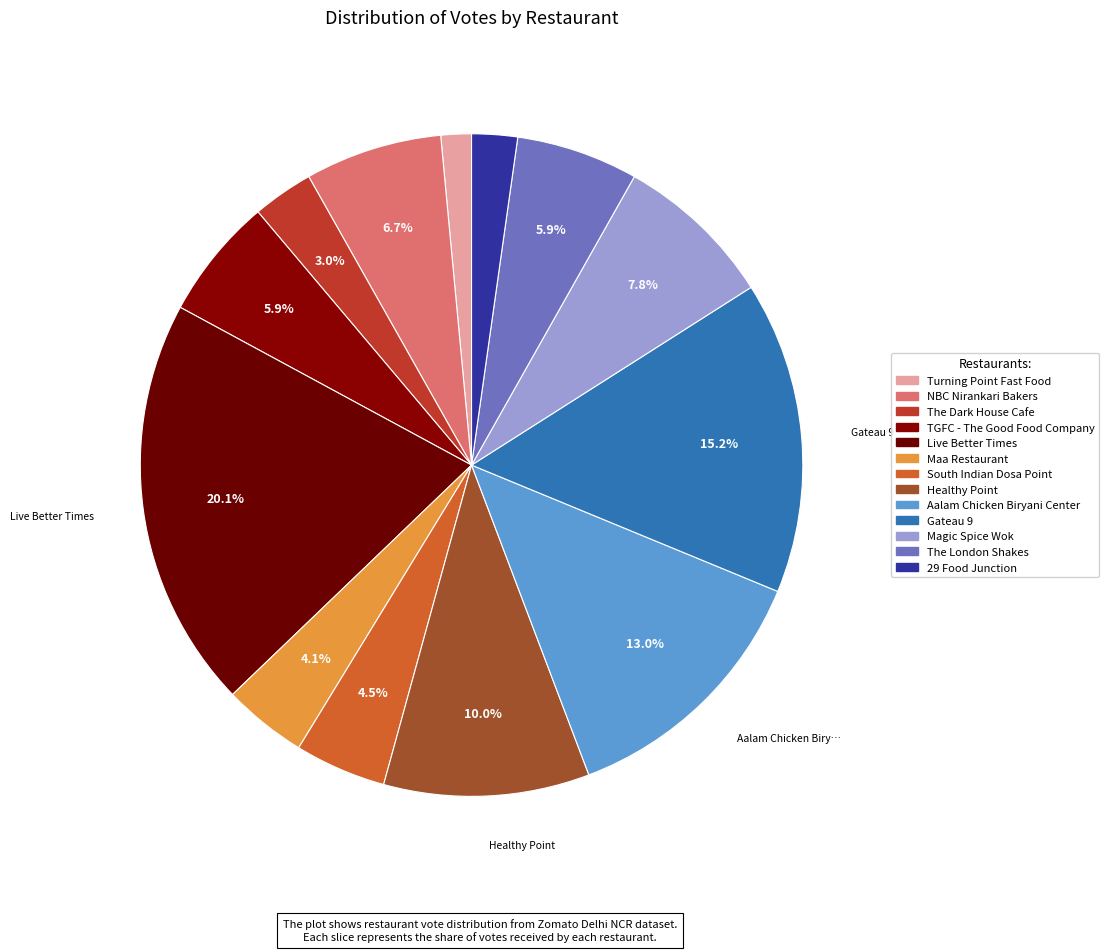

To the nearest percent, what is the difference between the largest and smallest slice percentages?

19%